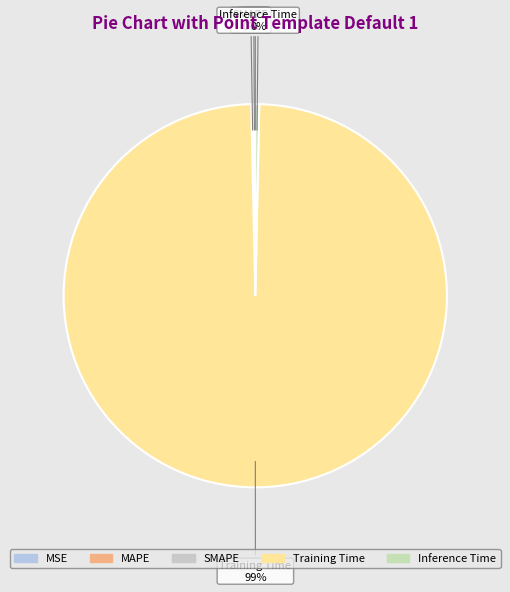

What is the largest slice in the pie chart?

Training Time